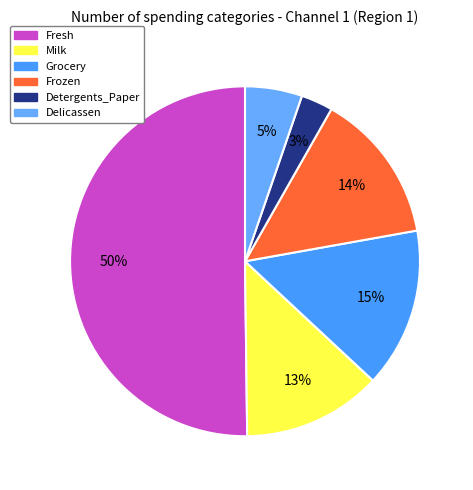

How many slices are in this pie chart?

6